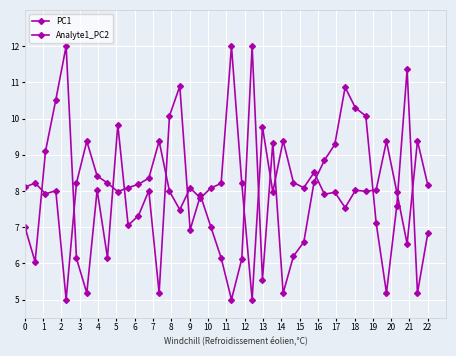

At which category is the sum across all series the highest?

3